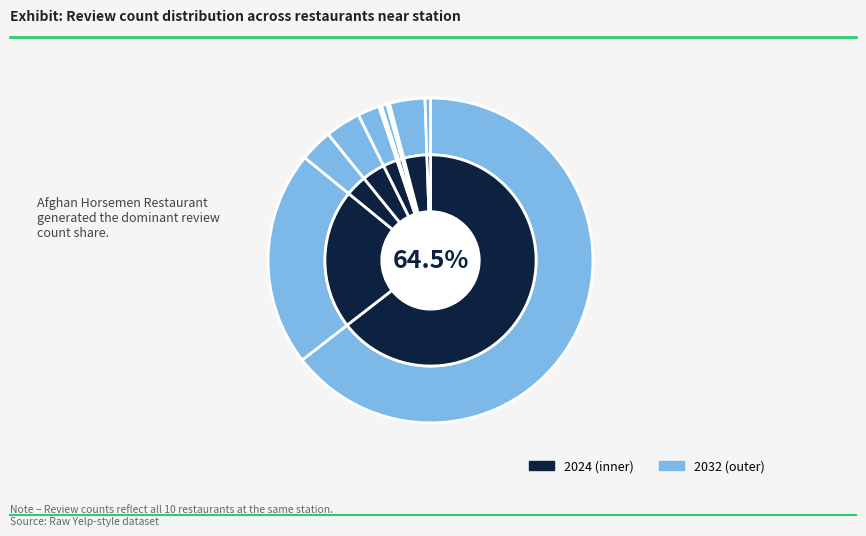

Which slice is the smallest?

Tru Cafe